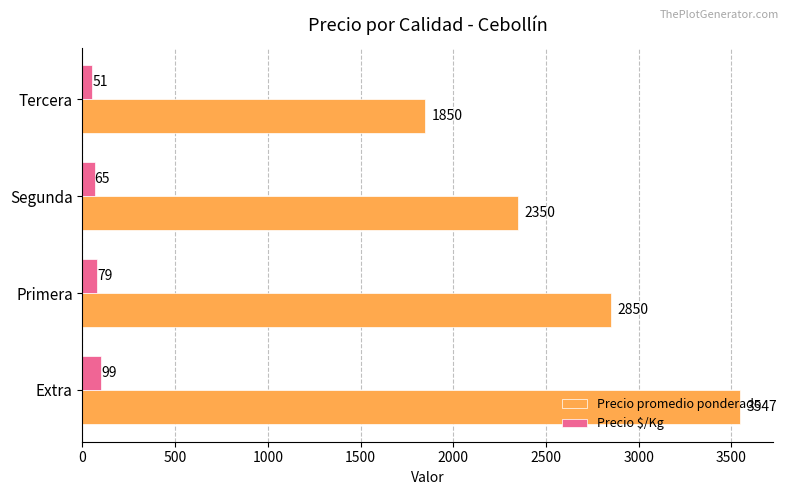

Which series has the largest total across all categories?

Precio promedio ponderado